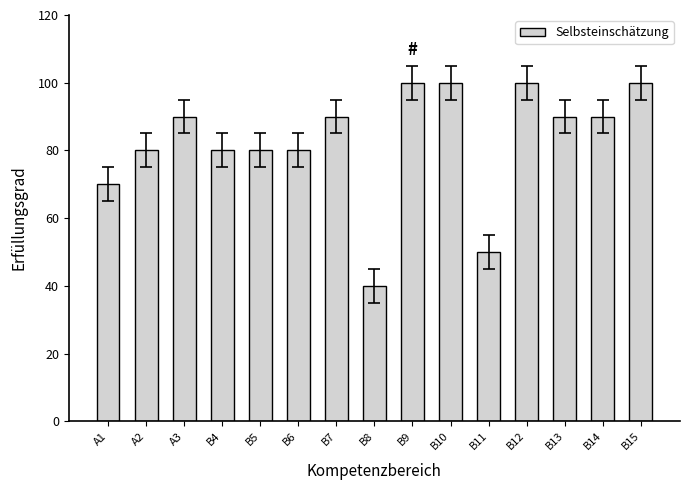

What is the change in value from A2 to B8?

-40